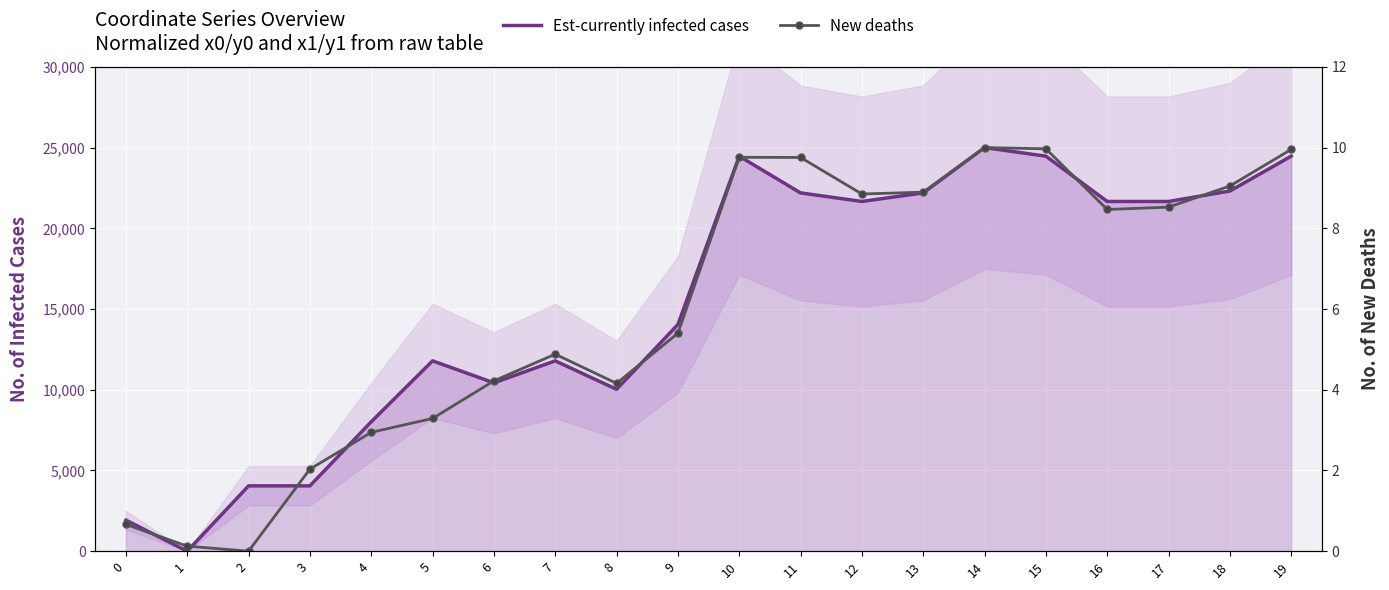

Is this an area chart (filled region under the line)?

No